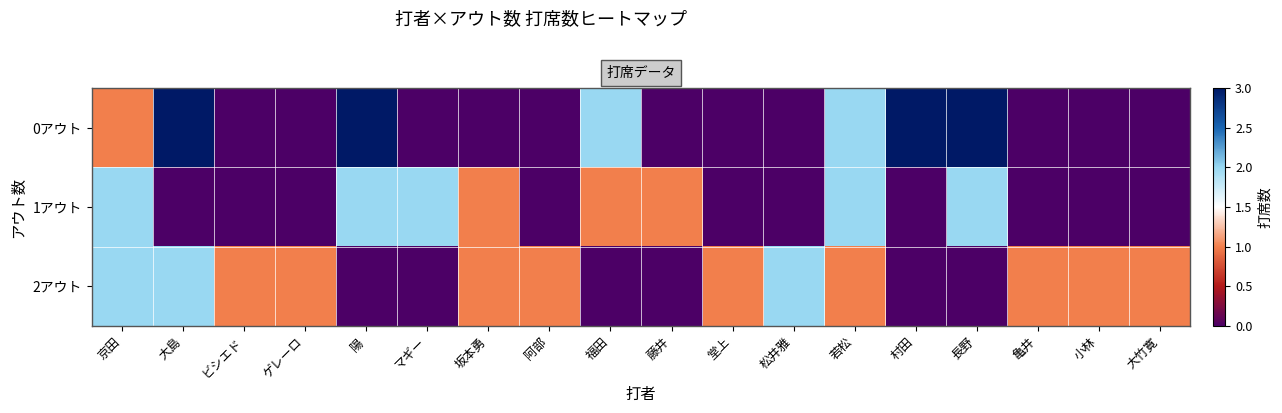

Which series has the largest range (max minus min)?

0アウト